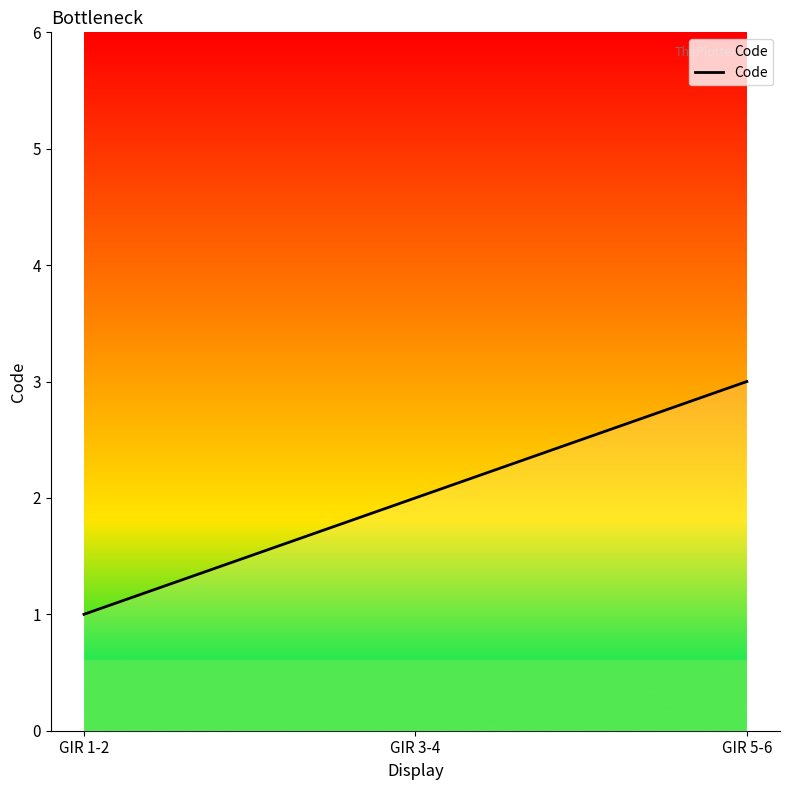

The value at GIR 1-2 is 1. True or false?

True